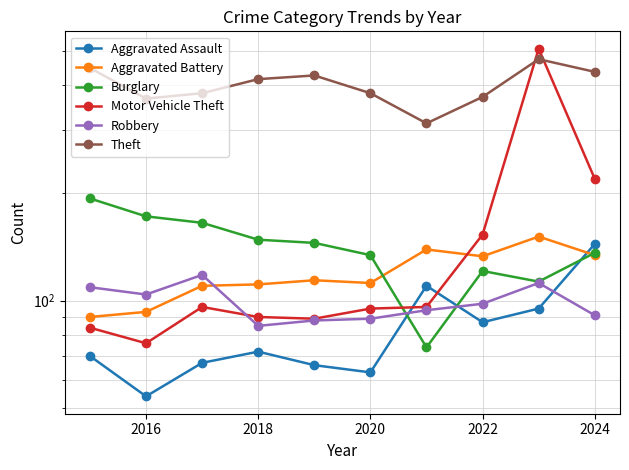

Is it true that Robbery equals 184 at 2018?

False